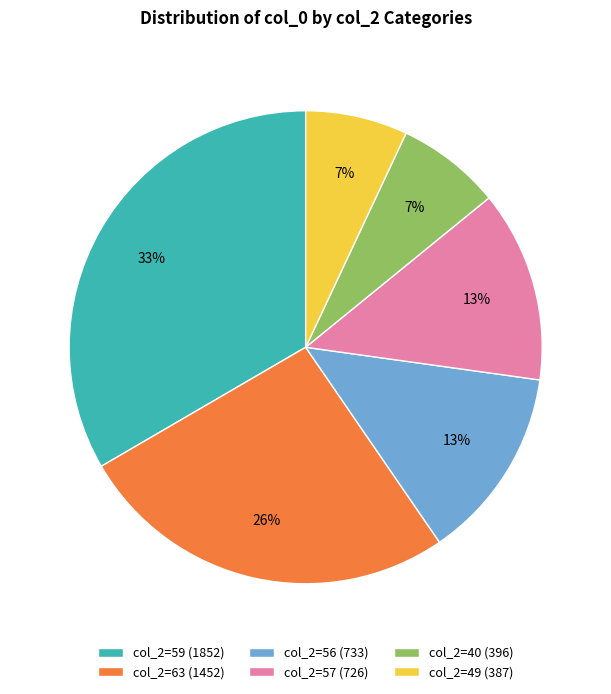

Count the number of slices in the pie.

6